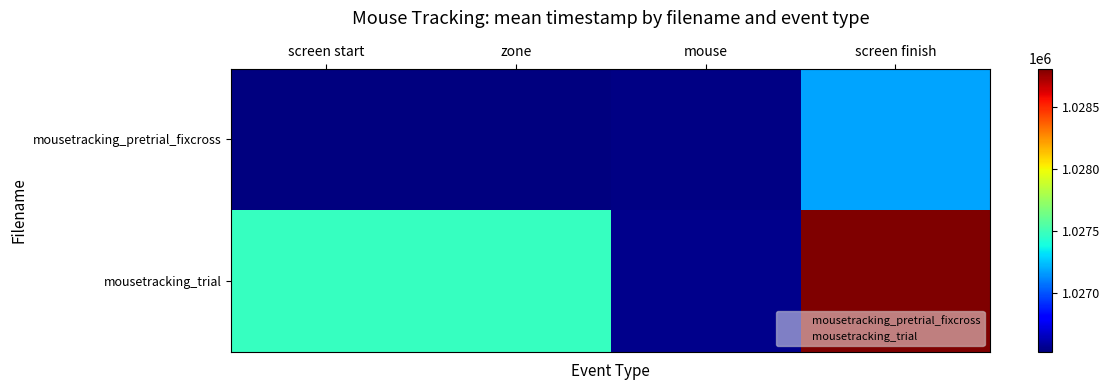

True or false: mousetracking_pretrial_fixcross has a value of 306018.0 at zone.

False